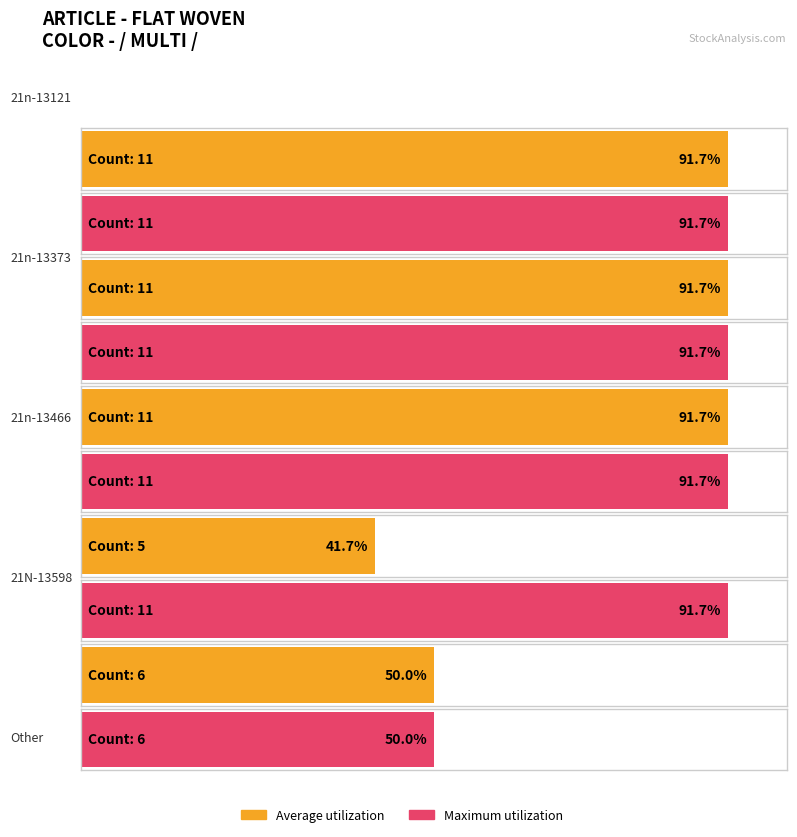

What is the label of the 2nd bar from the right?

21N-13598